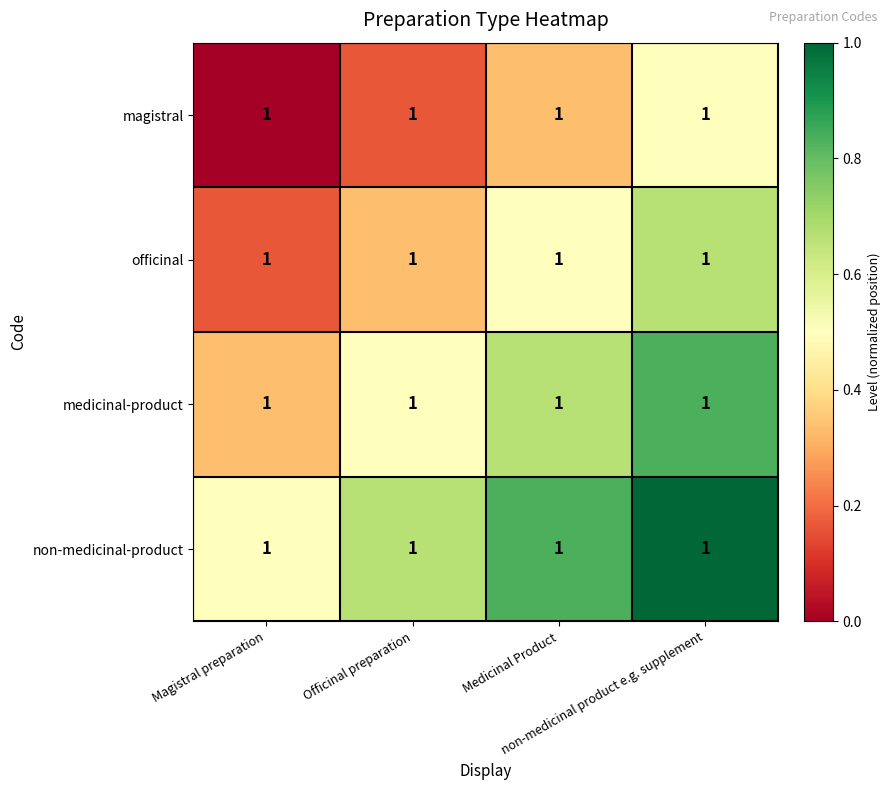

Is it true that non-medicinal-product equals 0.8 at Magistral preparation?

False